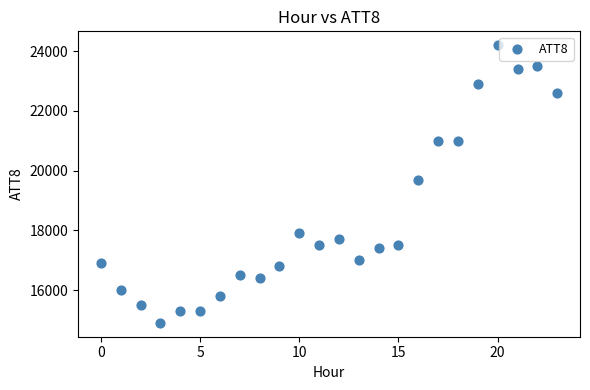

What Y value in the scatter plot is closest to 19550?

19700